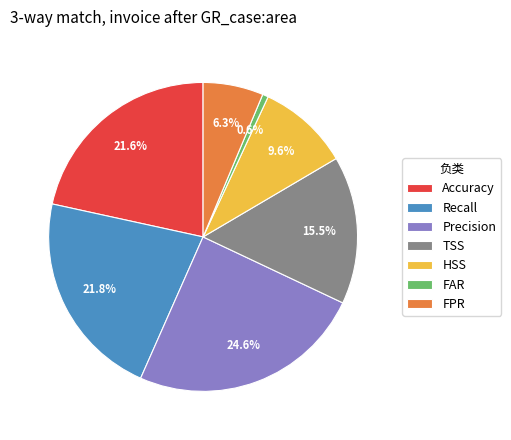

Does HSS account for over 50% of the chart?

No